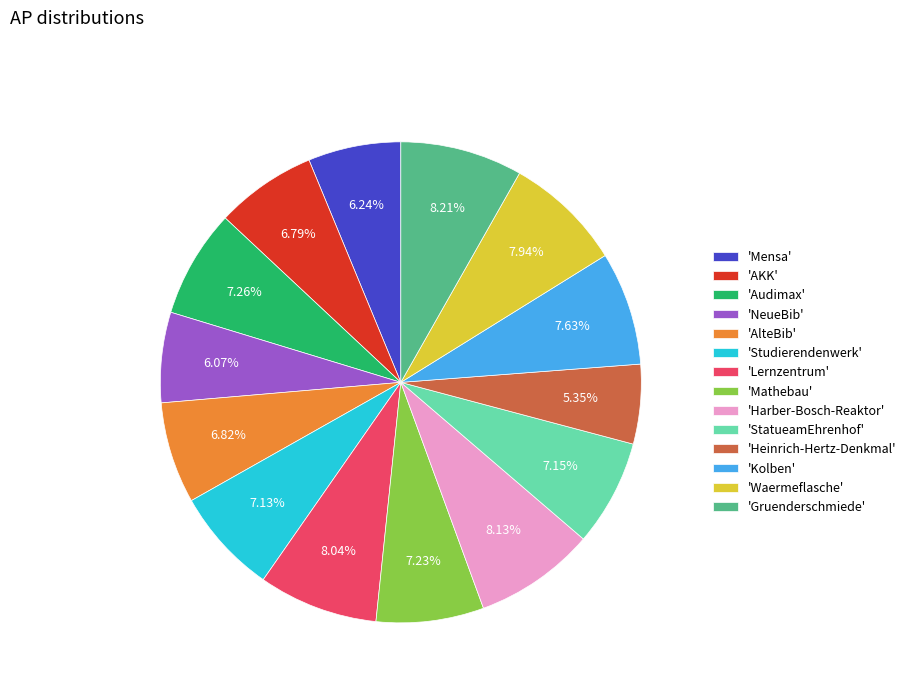

Which has a higher value, 'Lernzentrum' or 'Studierendenwerk'?

'Lernzentrum'